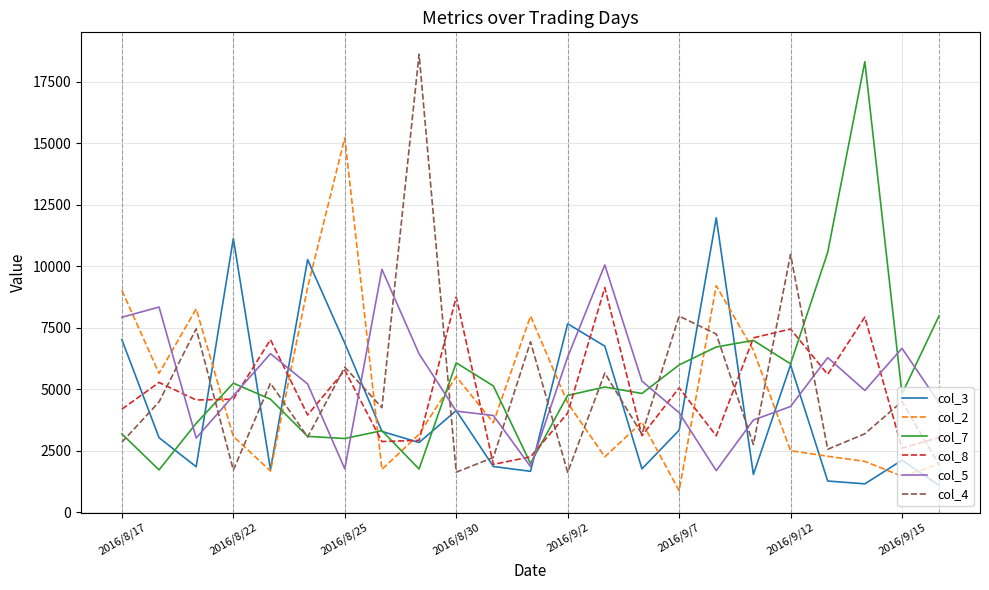

True or false: col_7 and col_2 cross at least once.

True